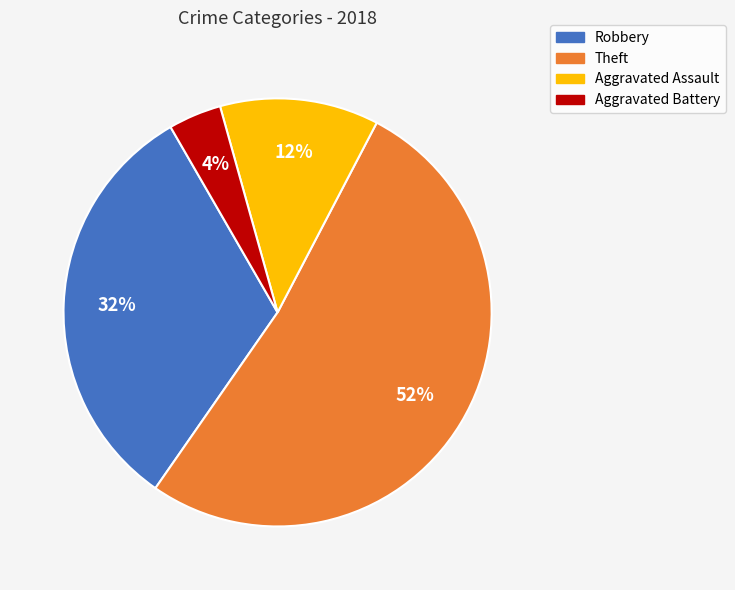

True or false: Aggravated Assault accounts for 12% of the total.

True